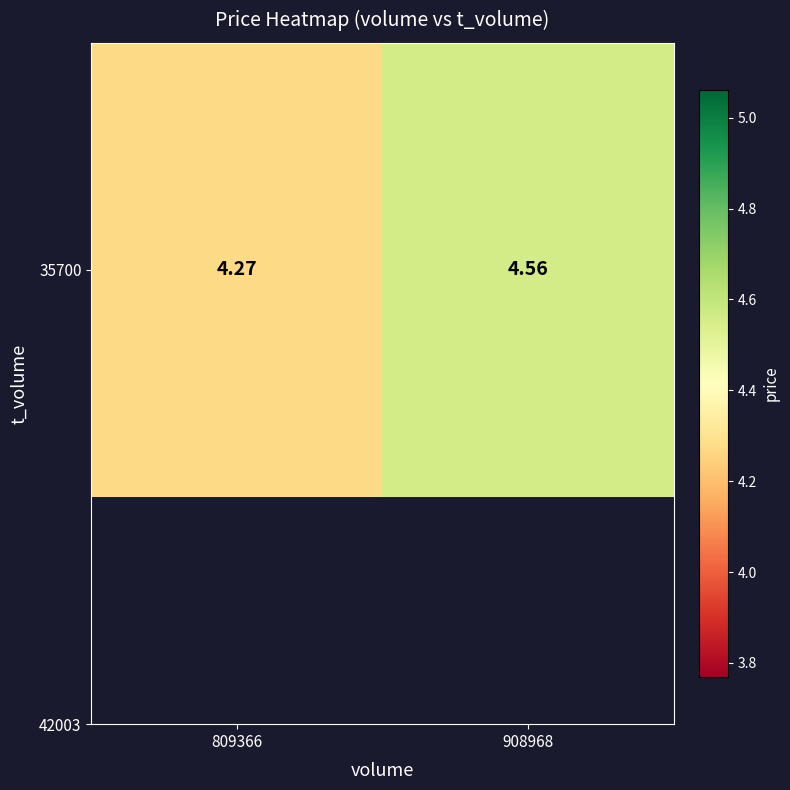

Rank the categories by value from lowest to highest.

809366, 908968